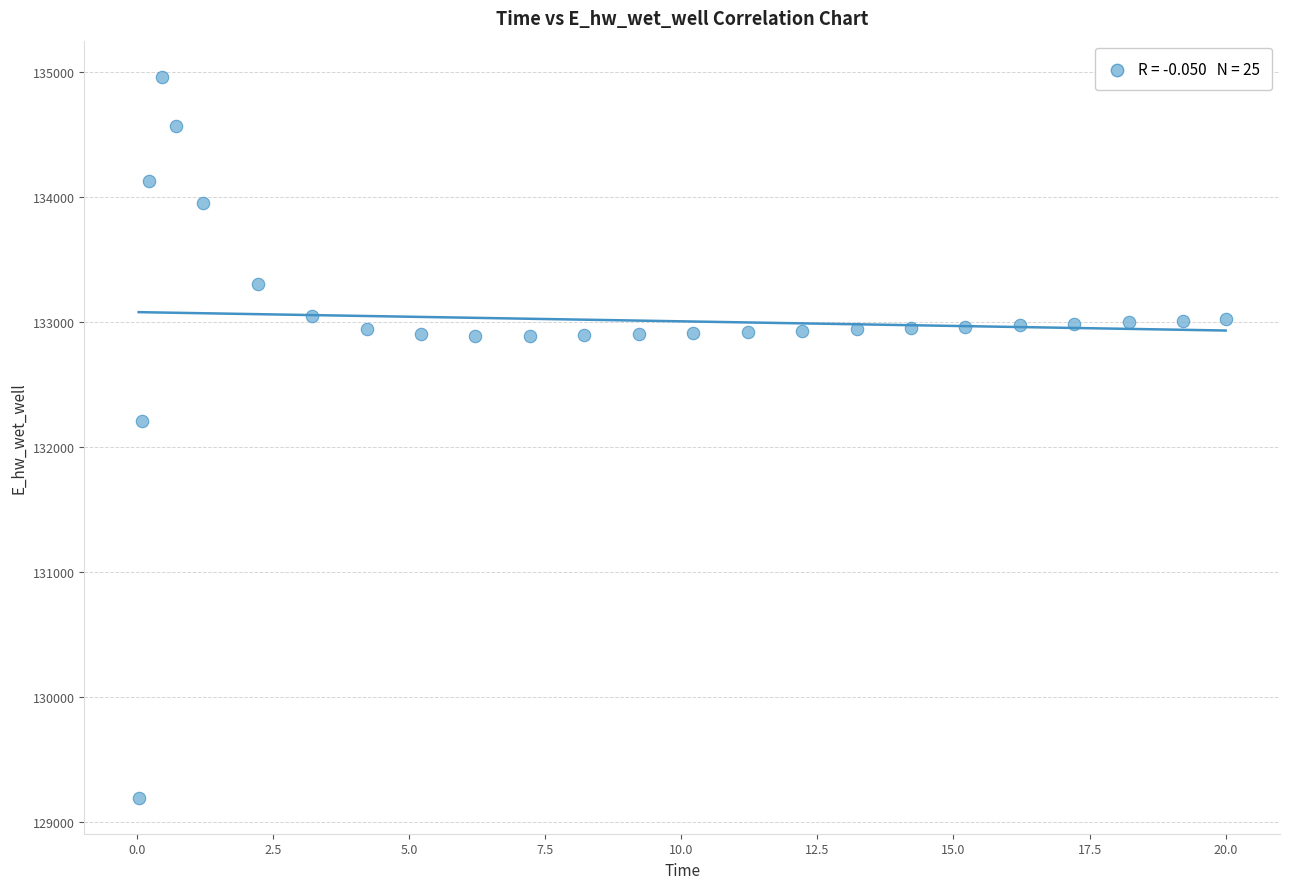

What is the range of Y values (max minus min)?

5769.4